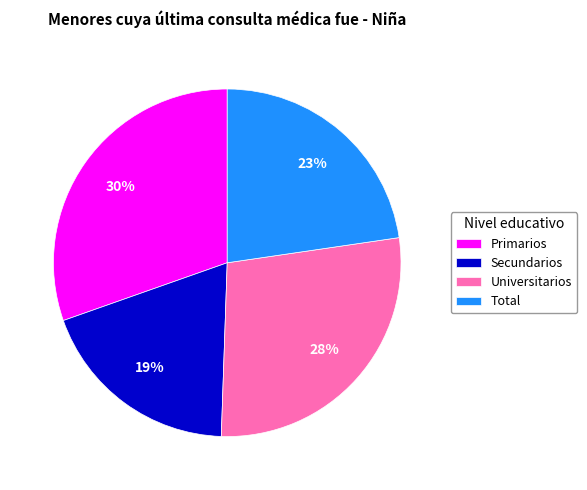

Count the number of slices in the pie.

4